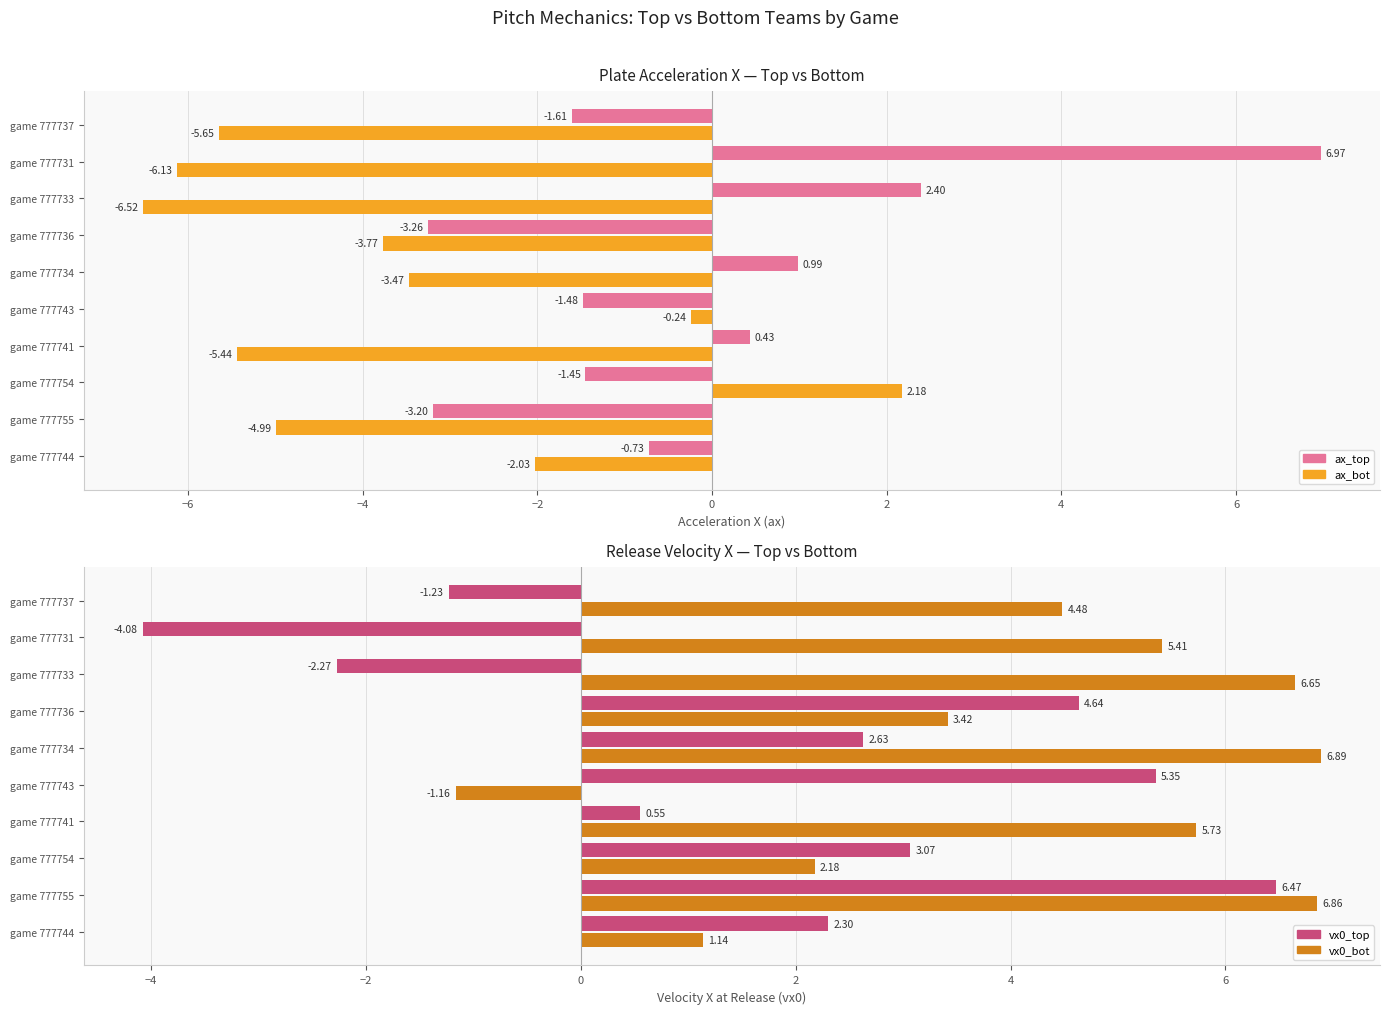

Is it true that vx0_bot equals 11.8 at game 777733?

False